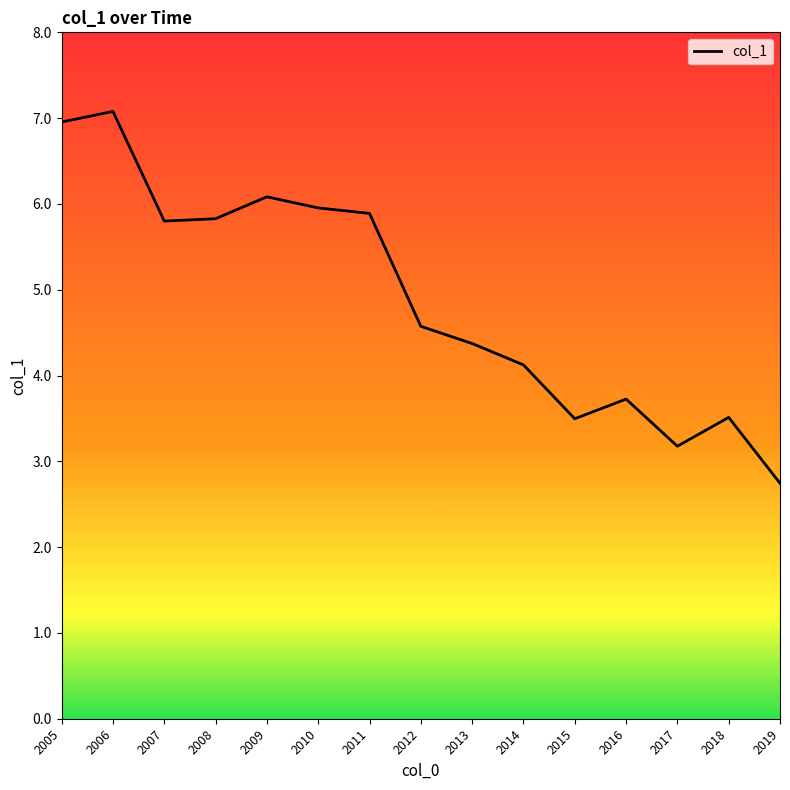

What is the smallest value displayed?

2.7